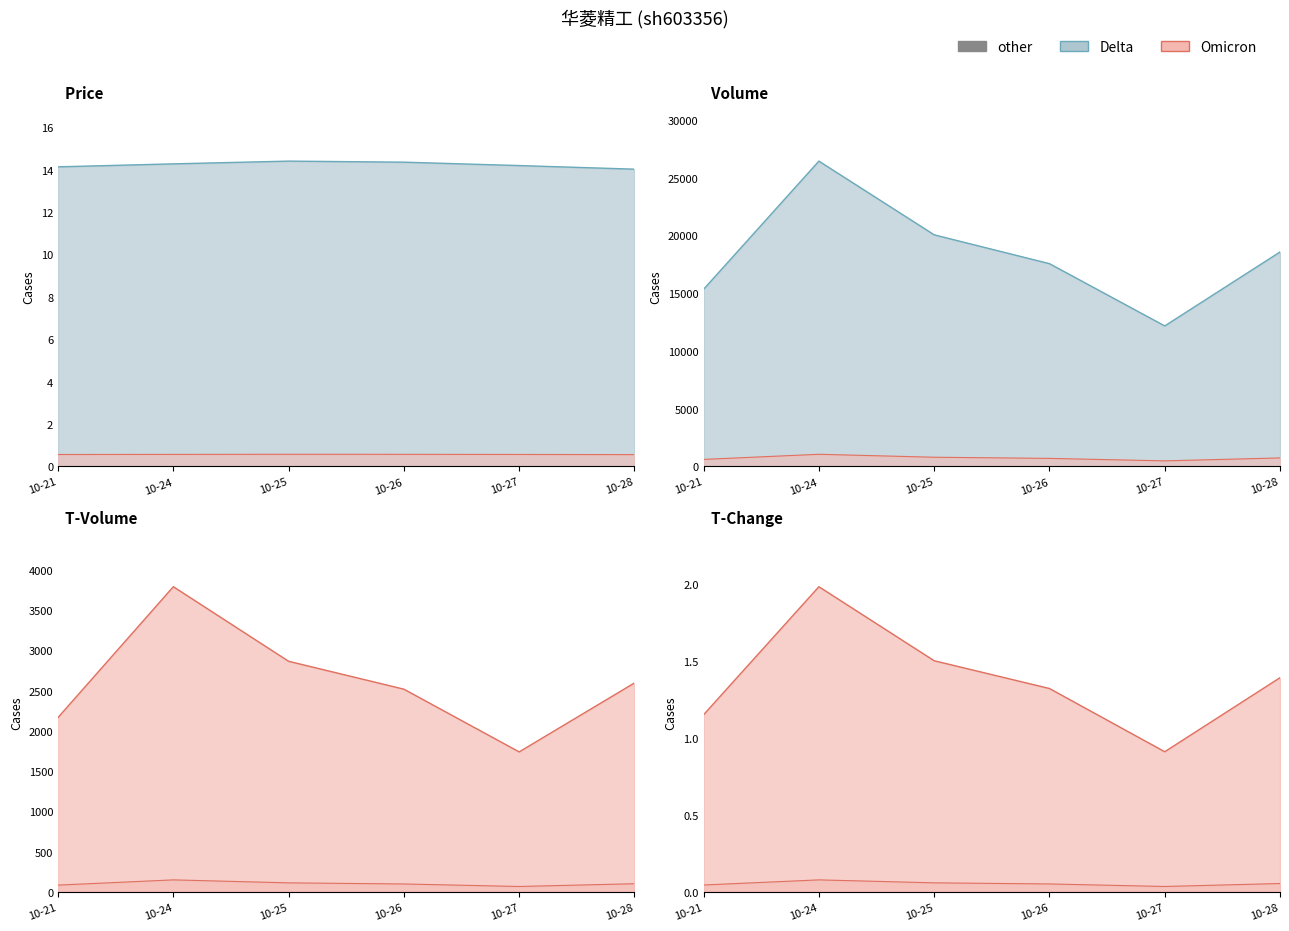

Which series changed the most between 10-24 and 10-27?

volume